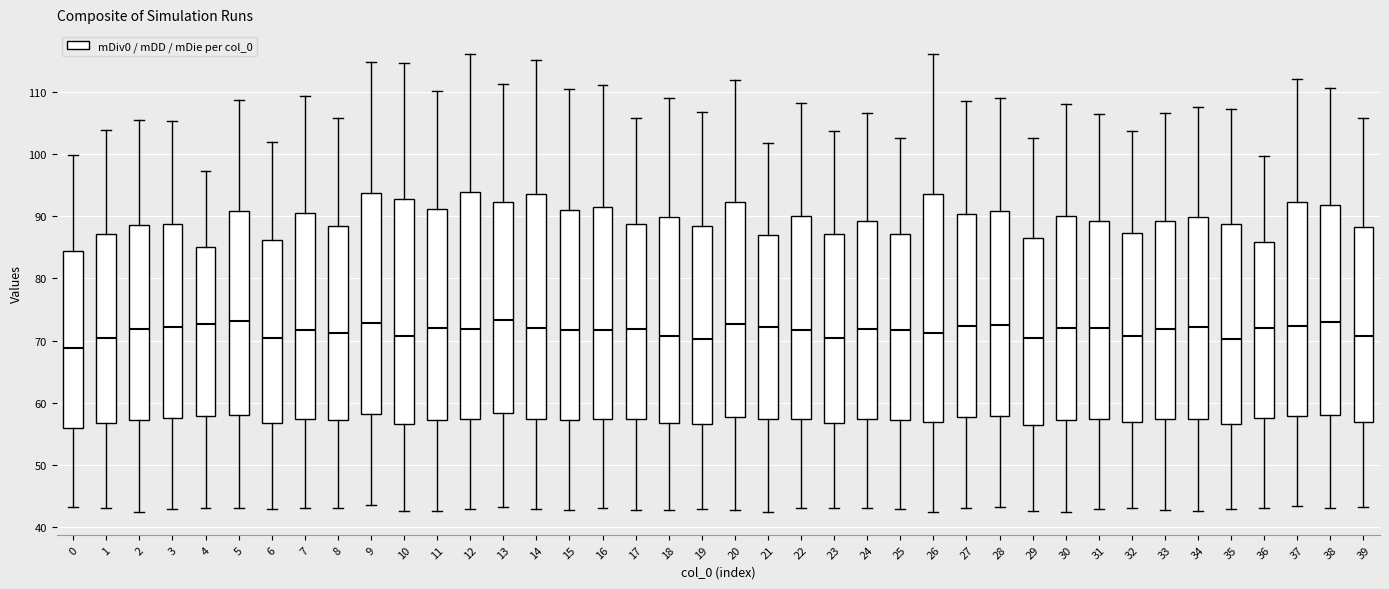

Which box's median line is the lowest?

0